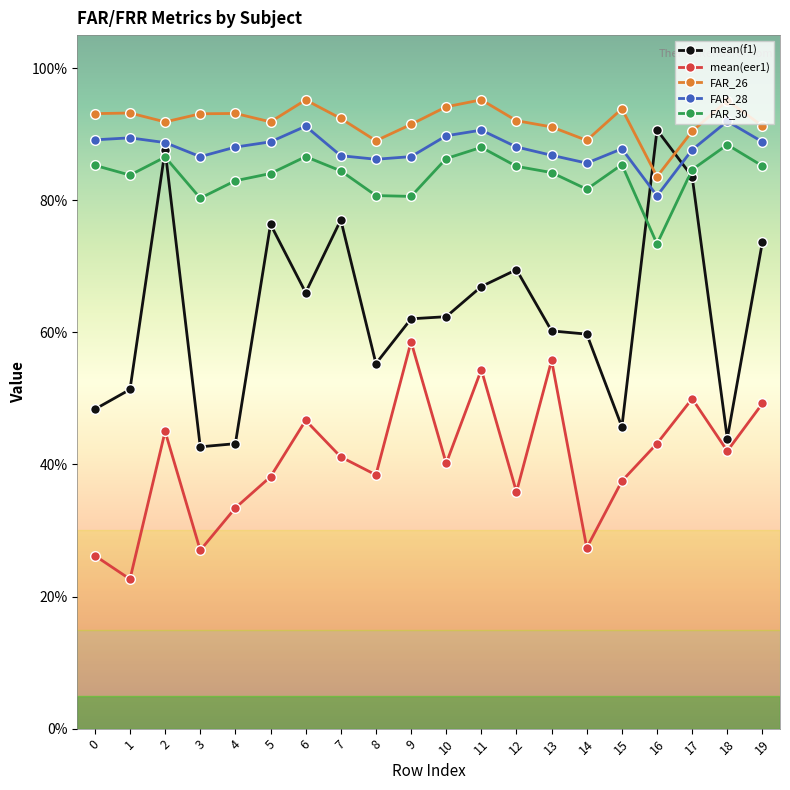

How many FAR_30 values are between 0 and 1?

20